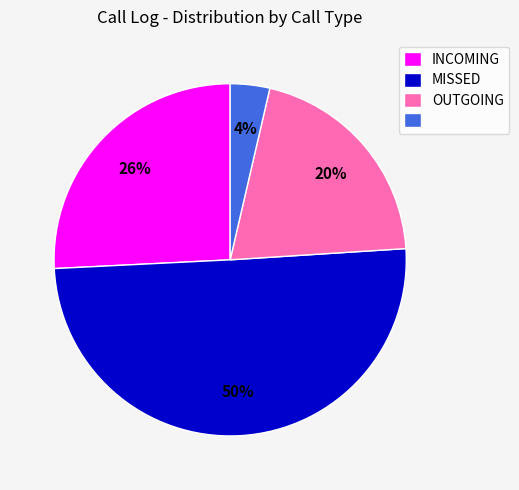

How many slices are in this pie chart?

4